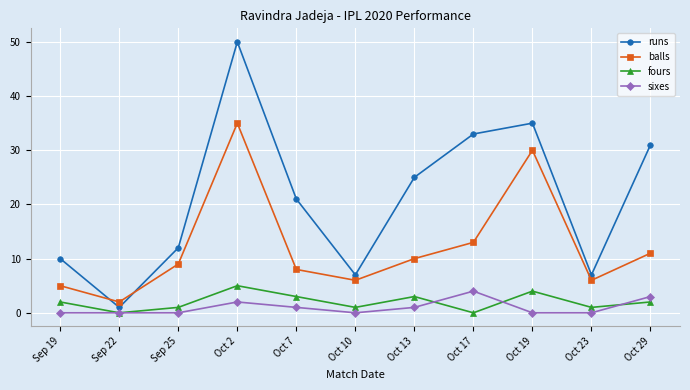

What is the label of the 5th point from the left?

Oct 7